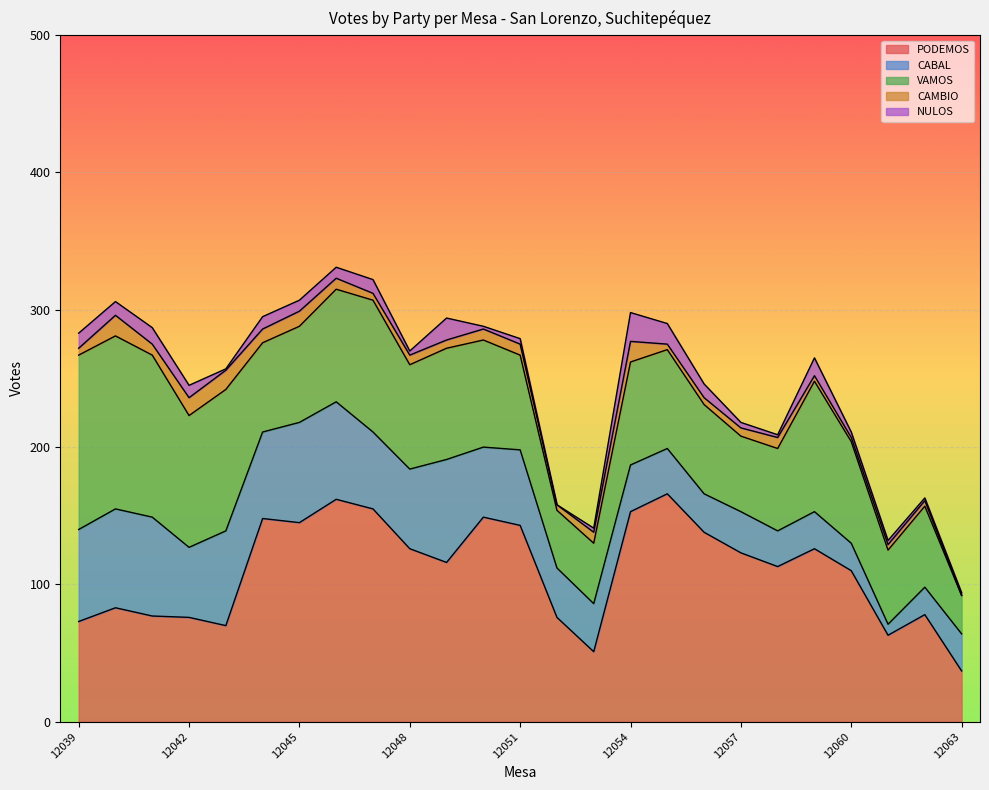

Read the VAMOS value at 12040, to the nearest 10.

130